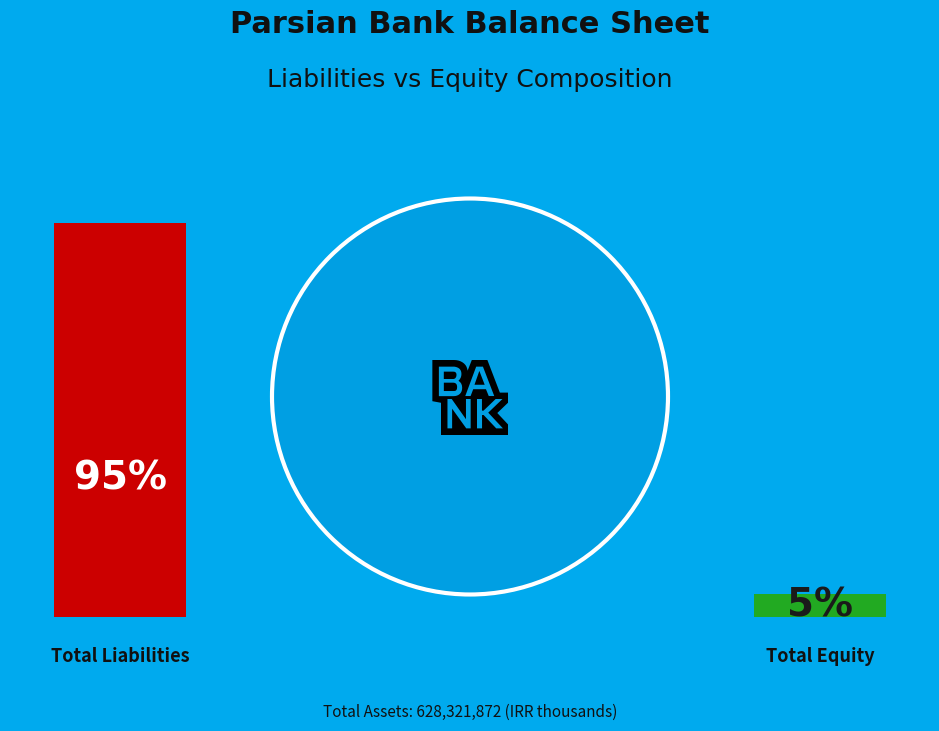

Count the number of slices in the pie.

2